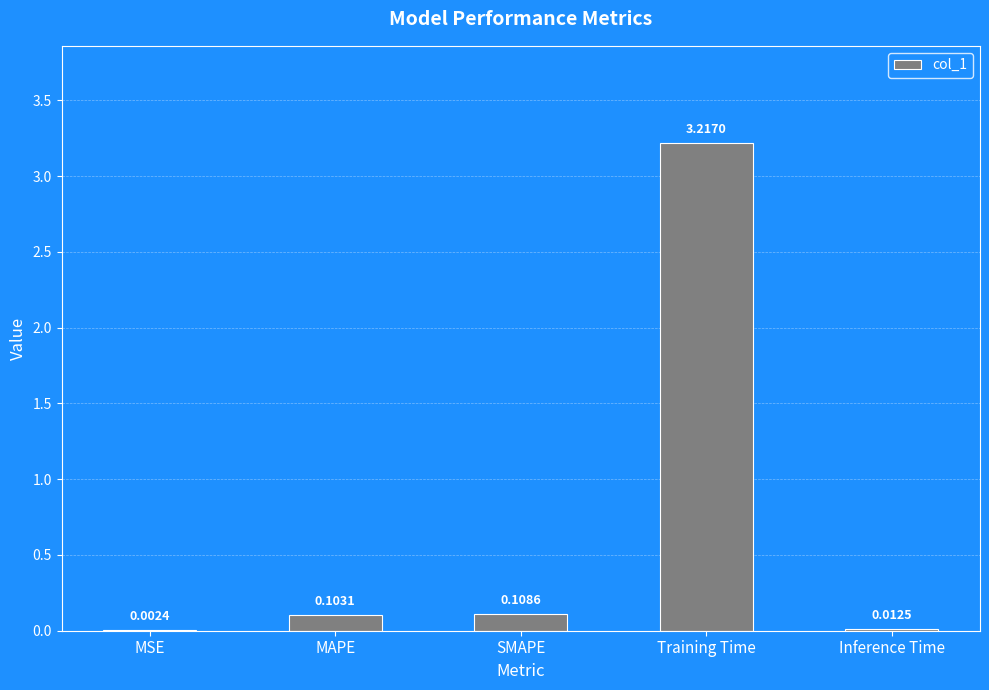

Where is the data nearest to the value 1?

SMAPE